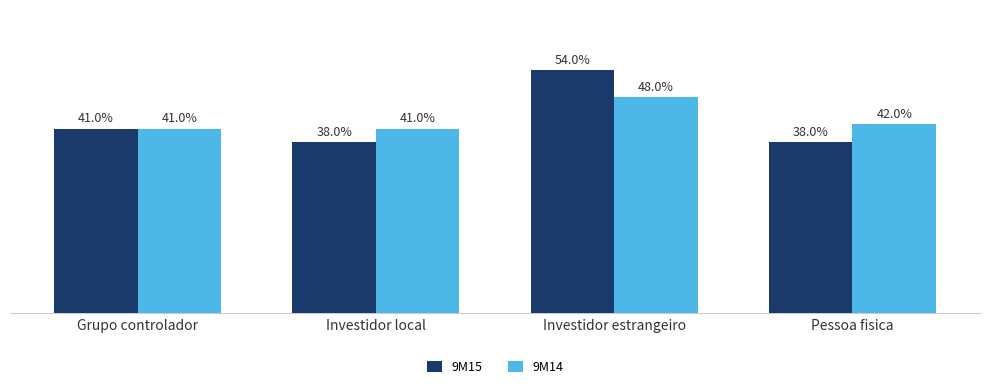

At which label is 9M14 closest to 44?

Pessoa fisica